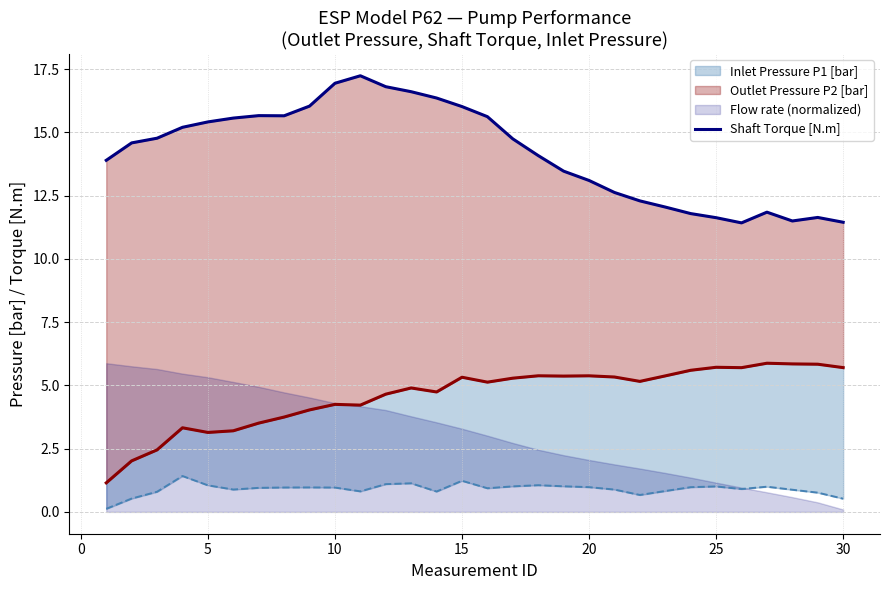

Is it true that Inlet Pressure P1 [bar] equals 0.2 at 27?

False